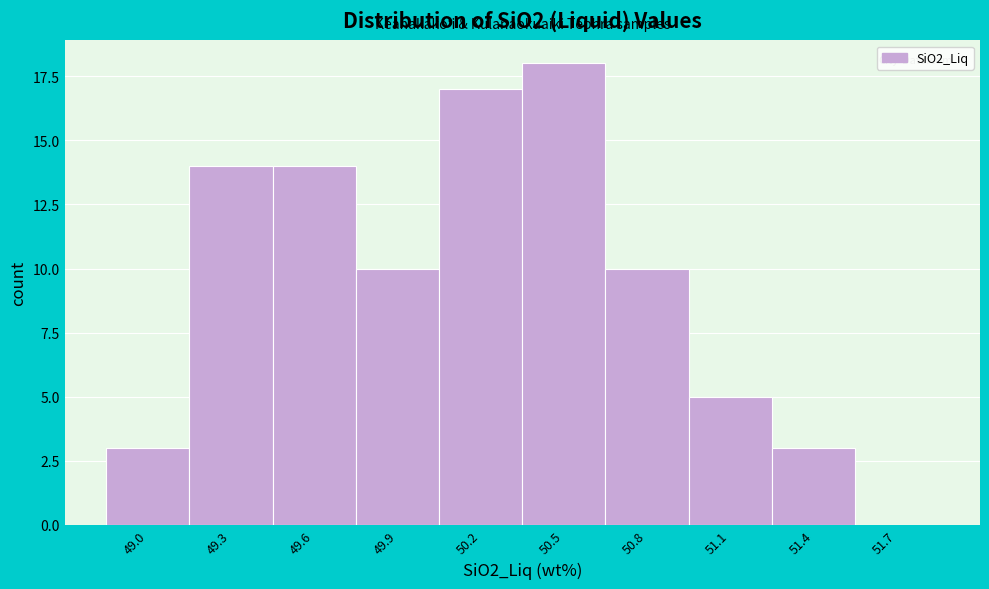

Reading left to right, what are all the values shown in this chart?

49.0=3	49.3=14	49.6=14	49.9=10	50.2=17	50.5=18	50.8=10	51.1=5	51.4=3	51.7=0